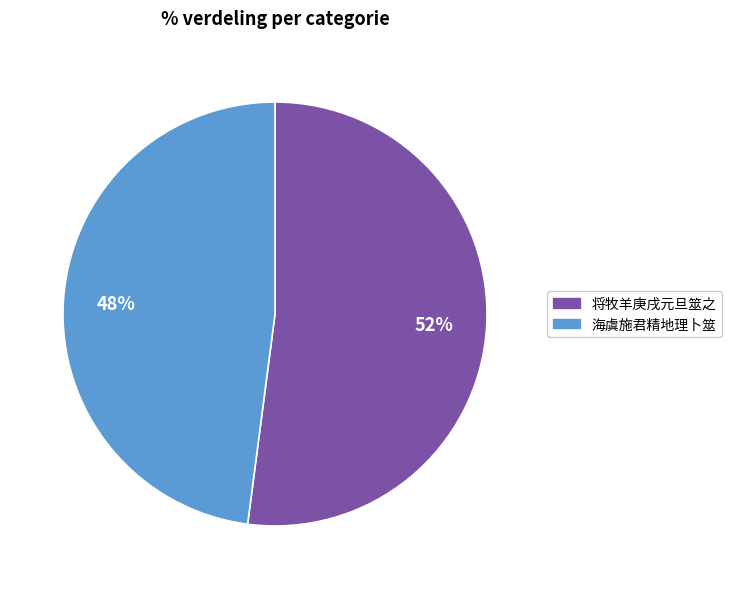

Is the sum of 海虞施君精地理卜筮 and 将牧羊庚戌元旦筮之 greater than half?

Yes